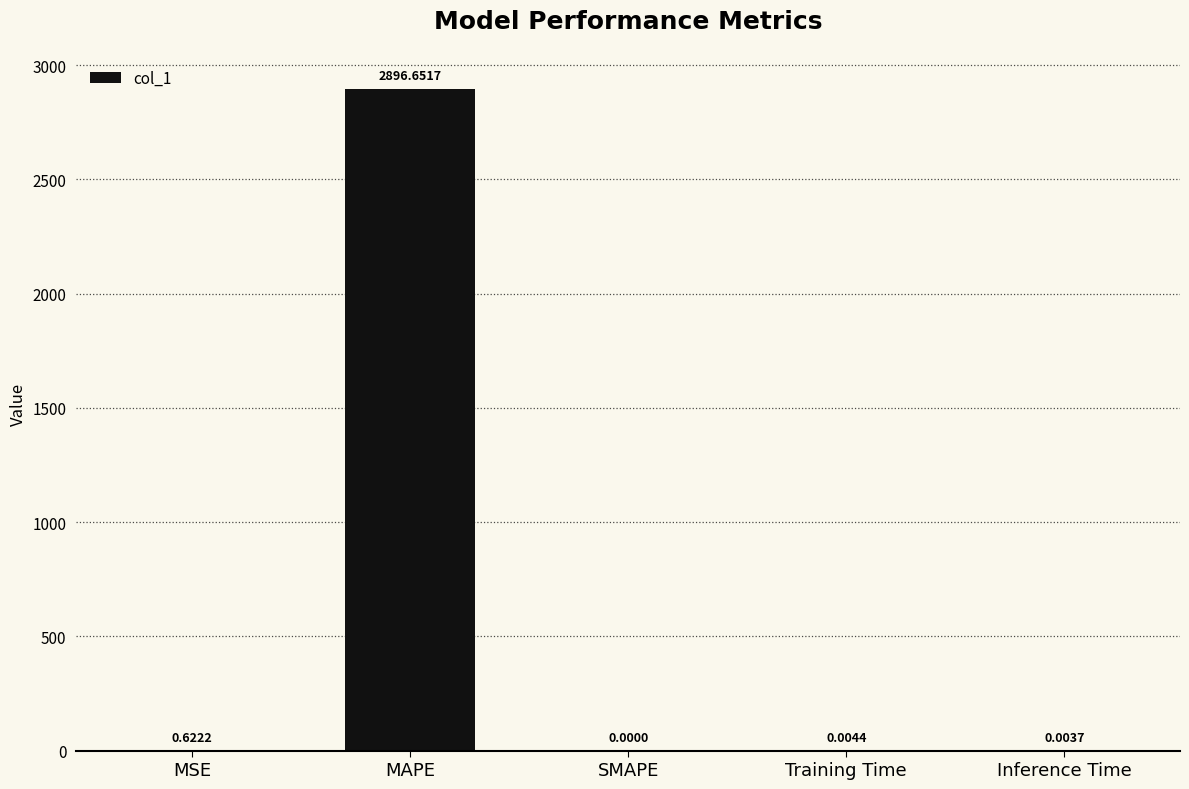

At which category does the chart reach its peak across all series?

MAPE